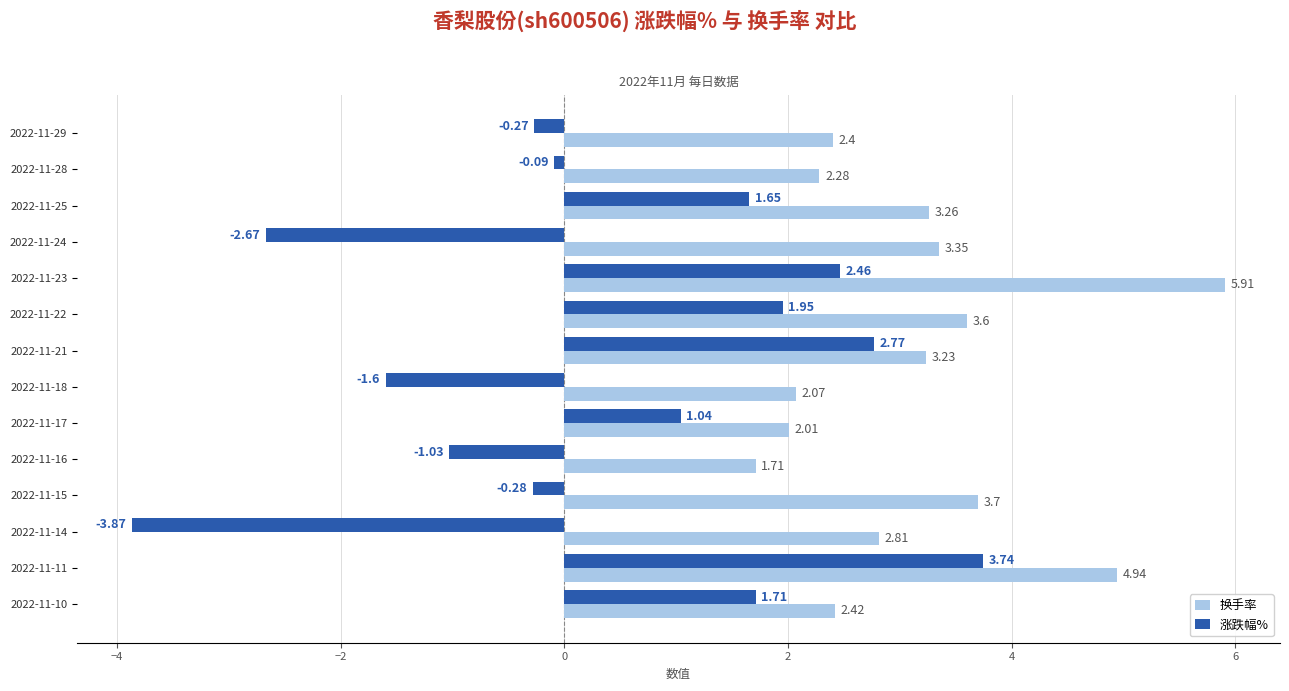

Between 2022-11-29 and 2022-11-16, which series saw the biggest shift?

涨跌幅%